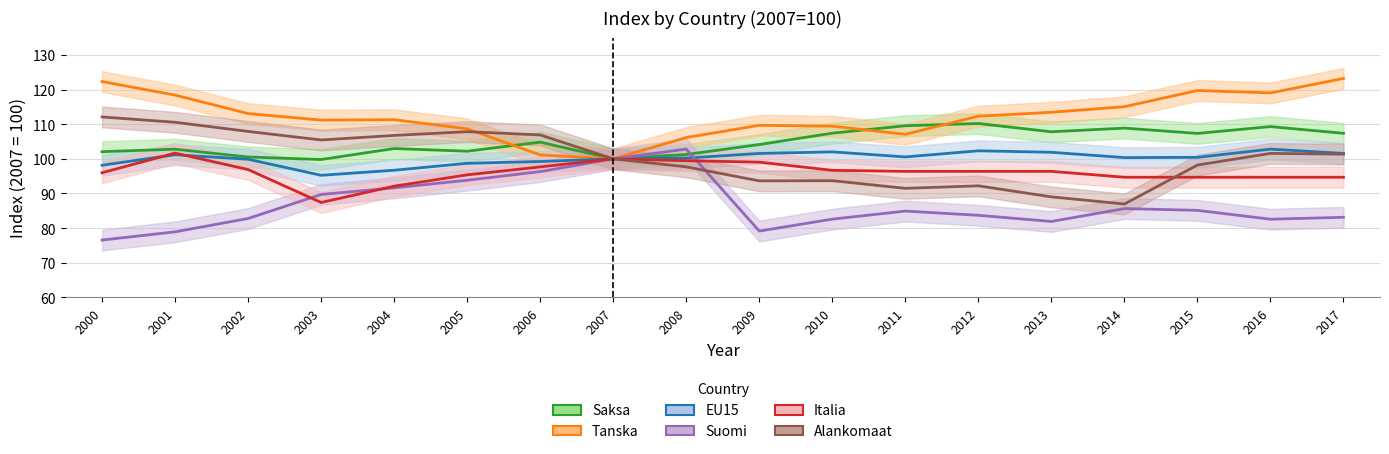

How many values in the Suomi series exceed 84?

9